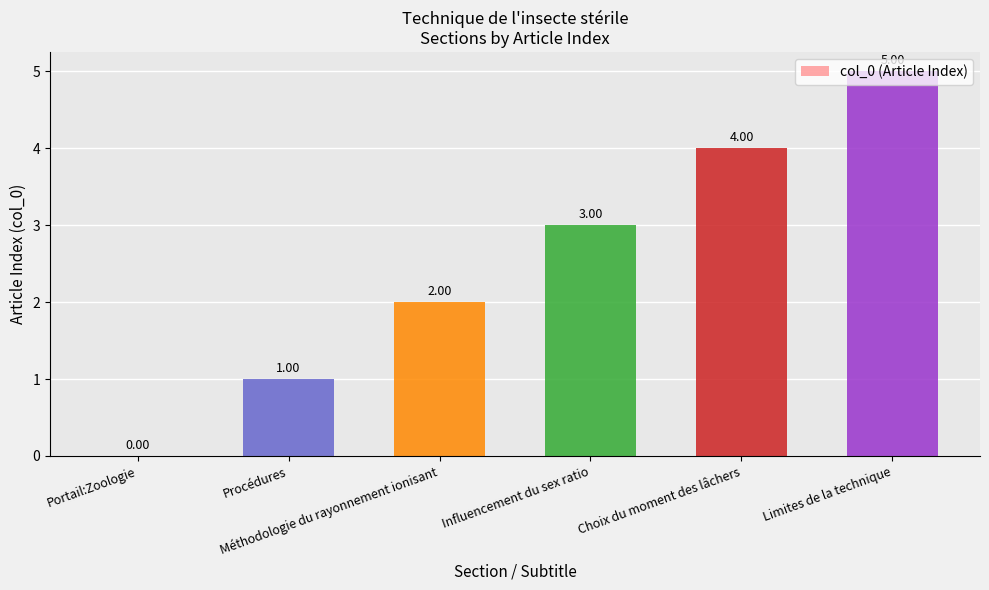

What is the sum of all values?

15